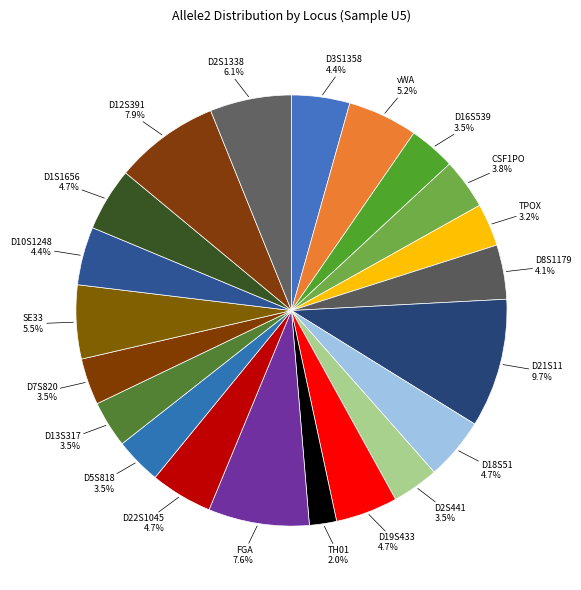

True or false: D21S11 accounts for 10% of the total.

True